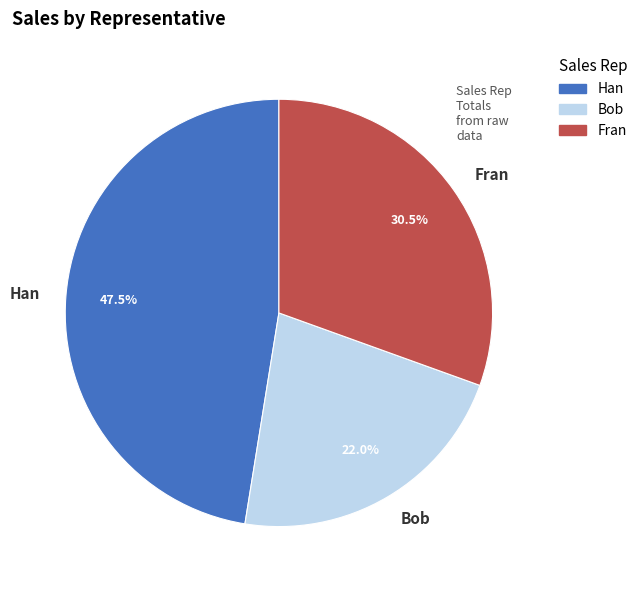

How many slices are in this pie chart?

3